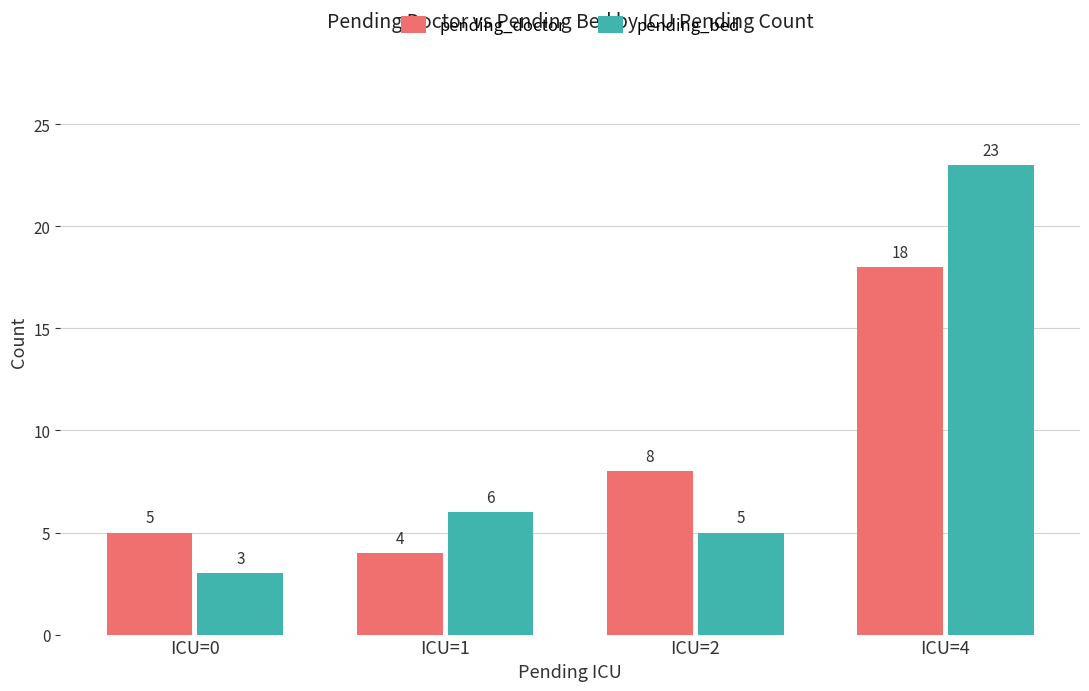

What is the lowest value of the pending_doctor series?

4